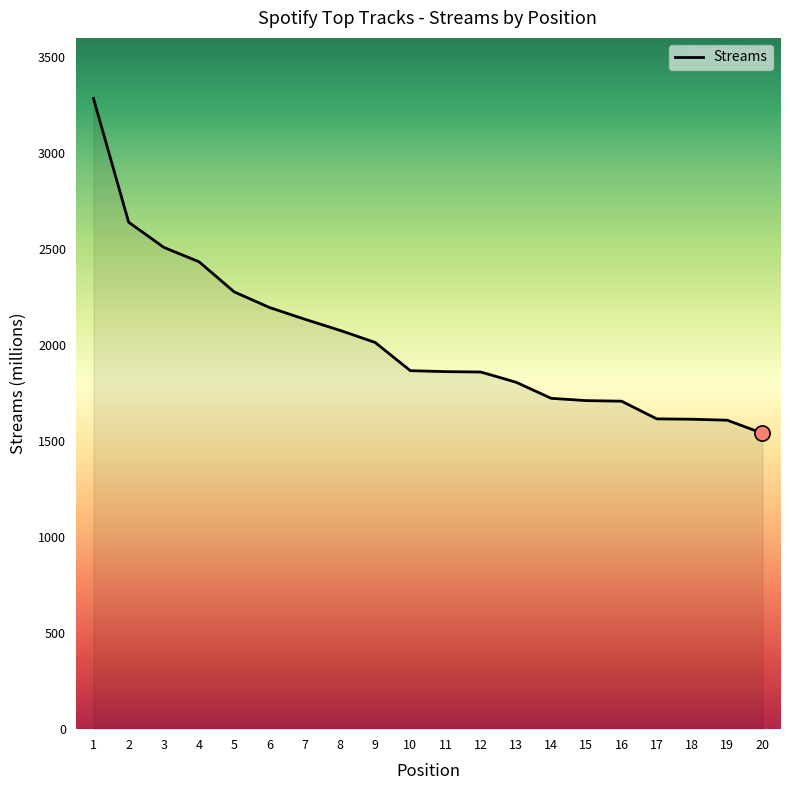

Approximately how many times larger is the value at 3 compared to 5?

1.1